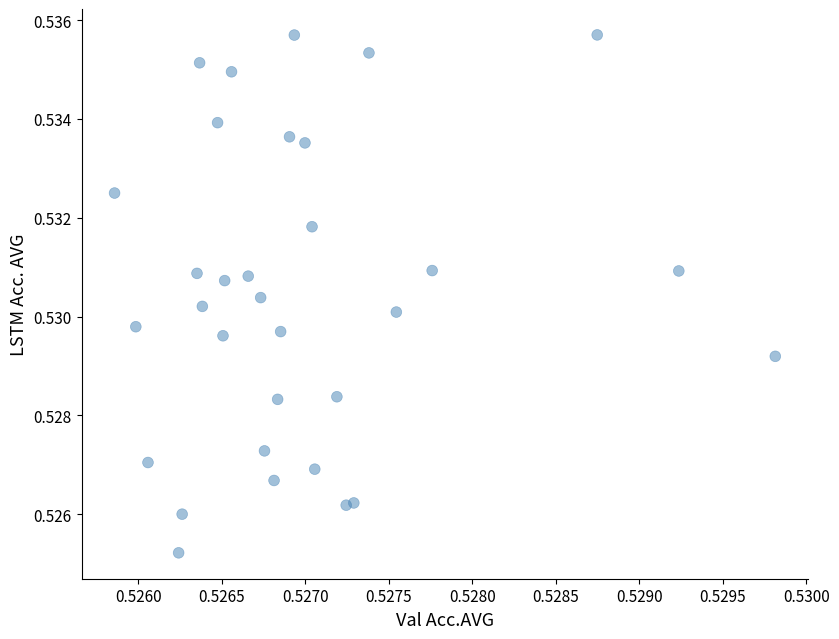

Count the number of points in this scatter plot.

32